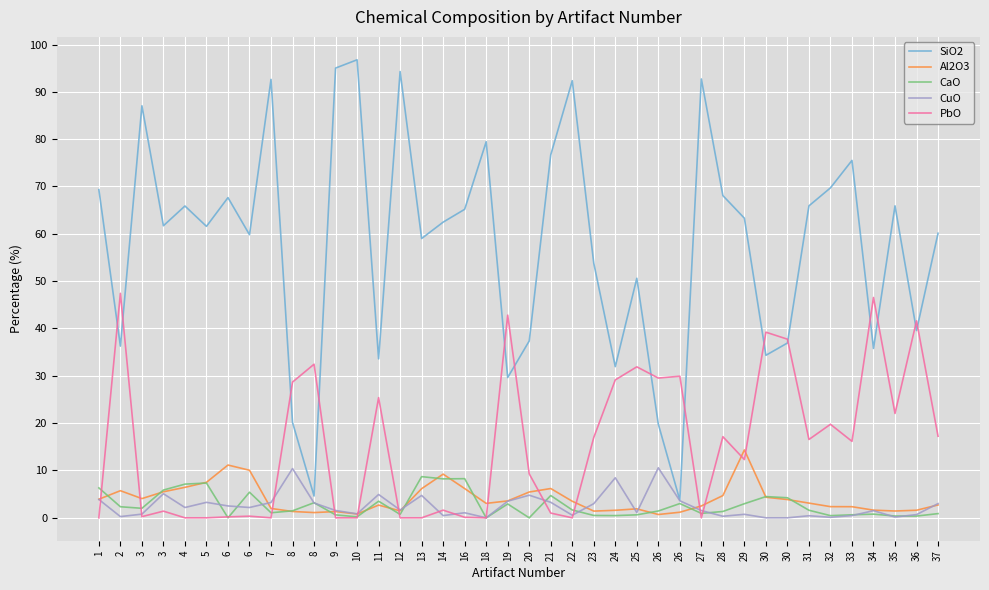

How many lines are shown in the chart?

5